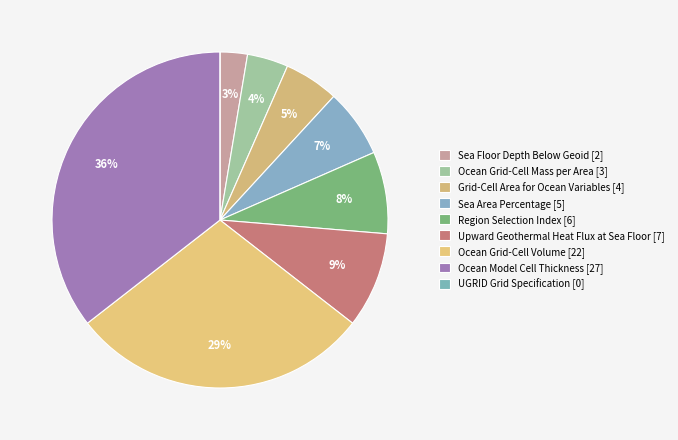

What is the largest slice in the pie chart?

Ocean Model Cell Thickness